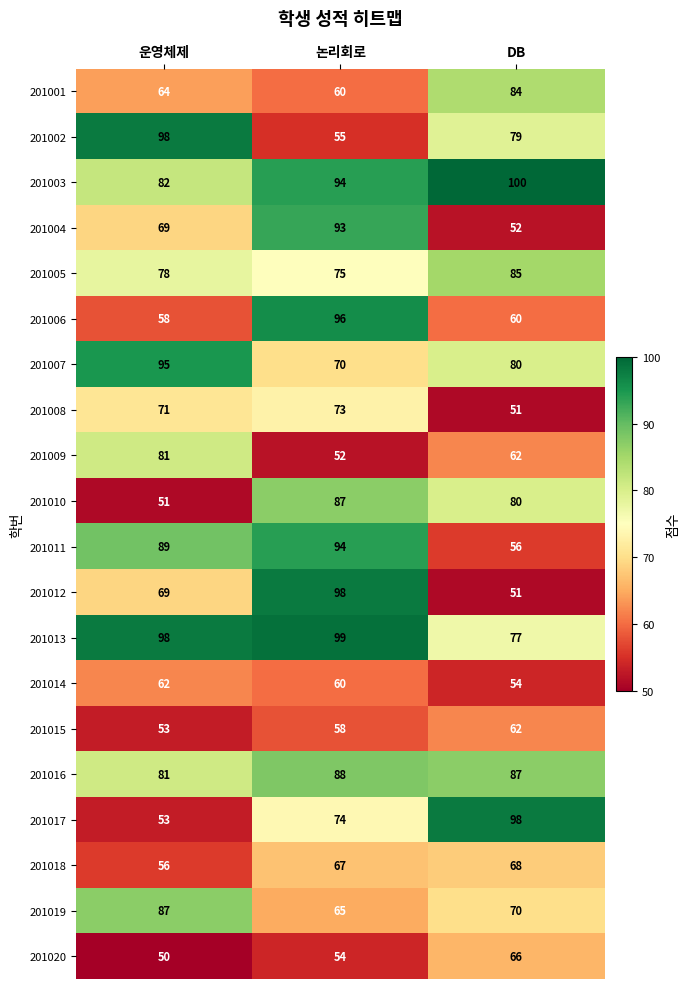

What is the minimum value shown in the chart?

50